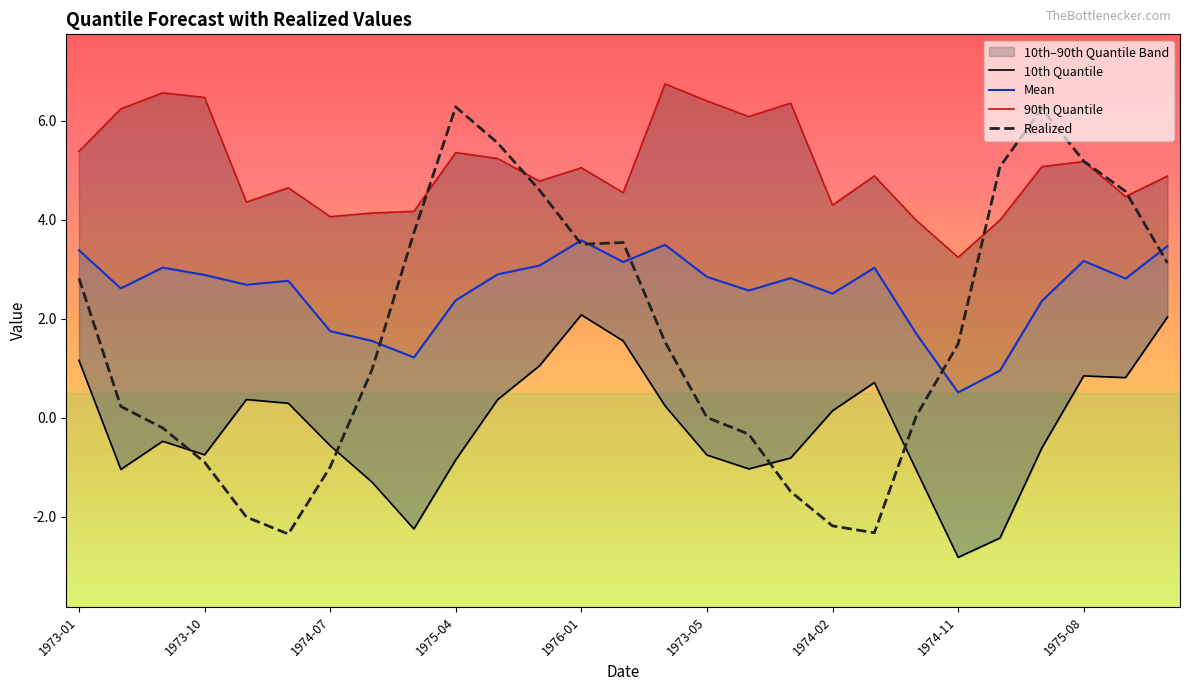

What is the lowest value of the Realized series?

-2.3